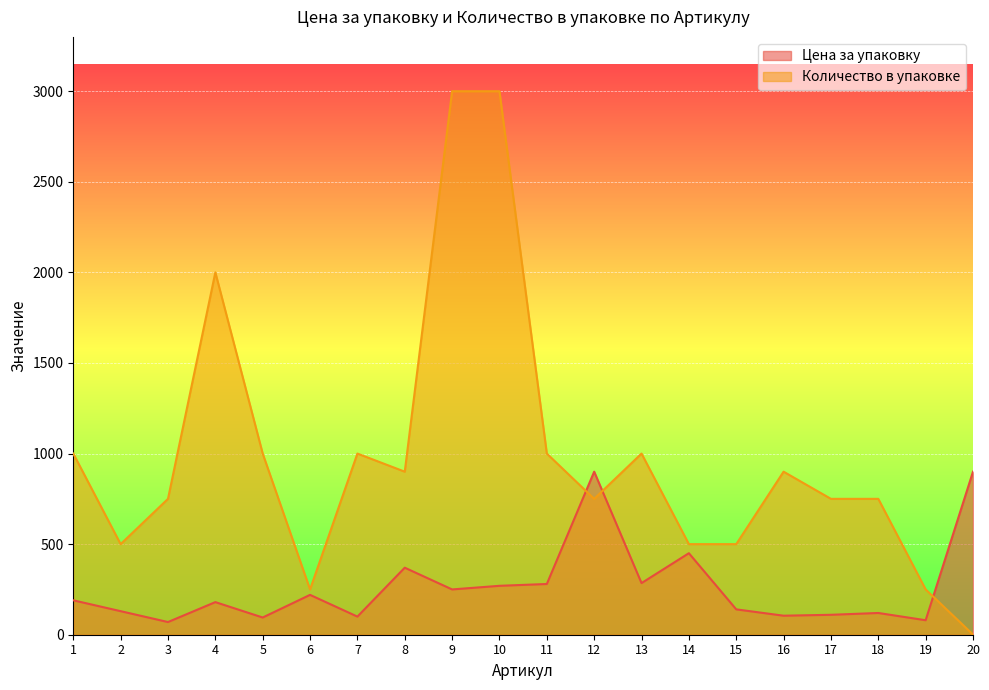

At how many categories does at least one series exceed 2962?

2